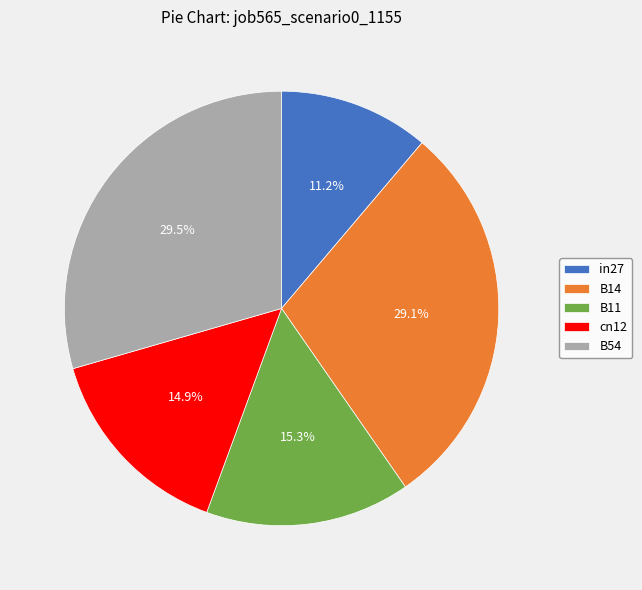

The in27 slice represents 11% of the pie. True or false?

True